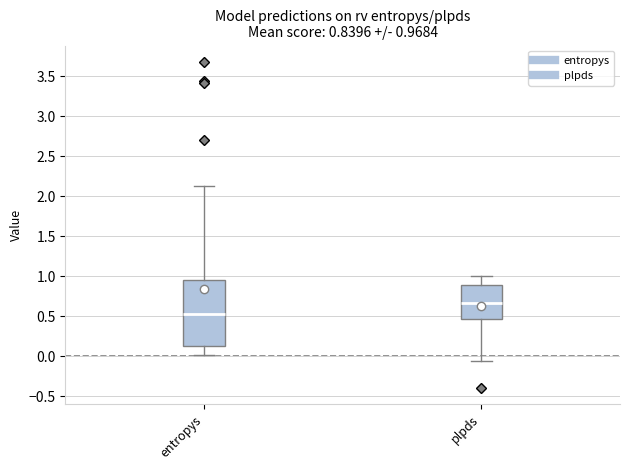

Which box has the lowest median line?

entropys